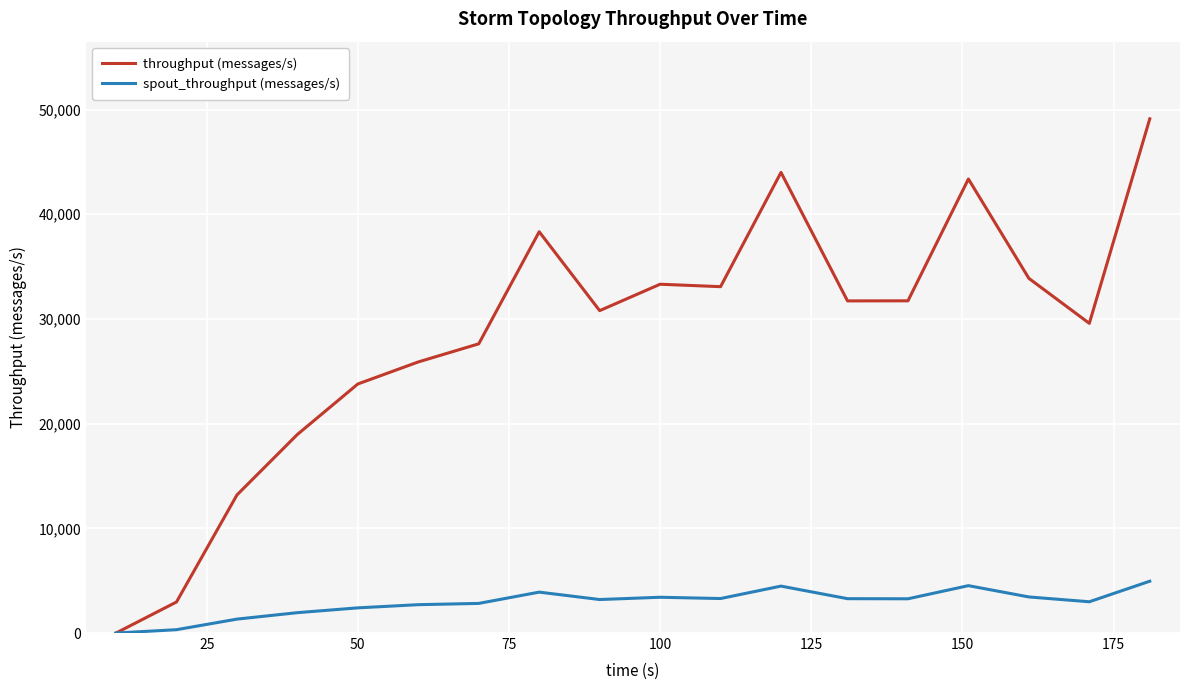

Which series has the widest spread of values?

throughput (messages/s)